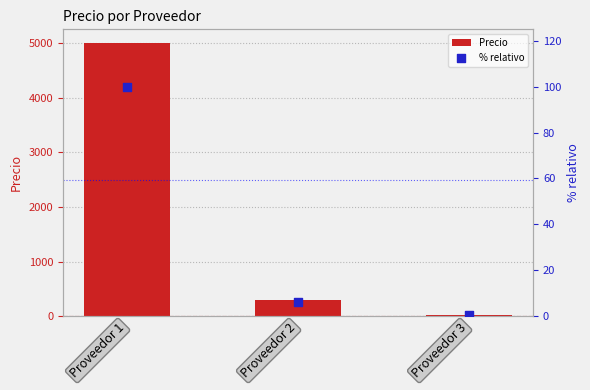

Which series has the largest Y range (max minus min)?

Precio